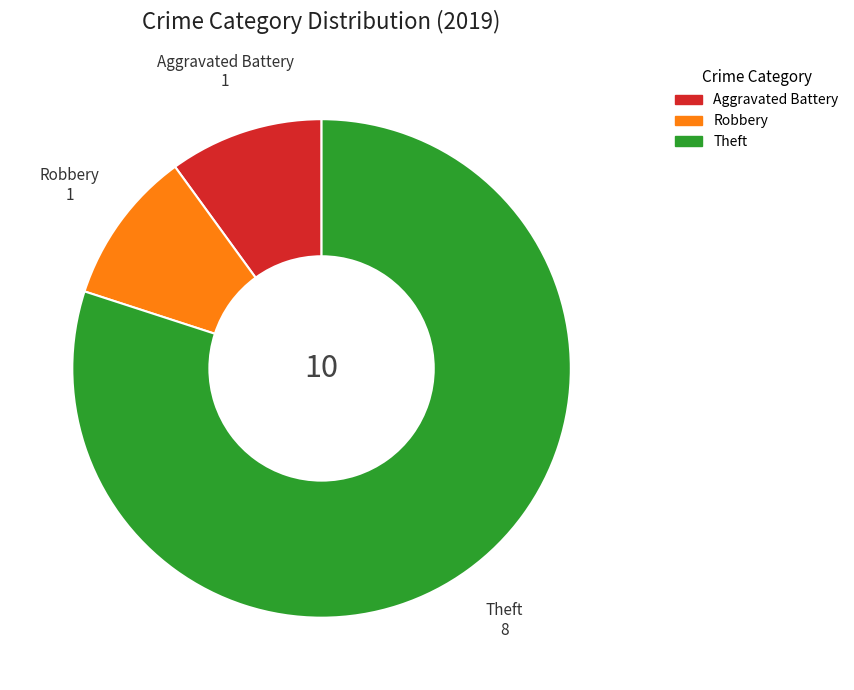

Is there a majority slice in this chart?

Yes